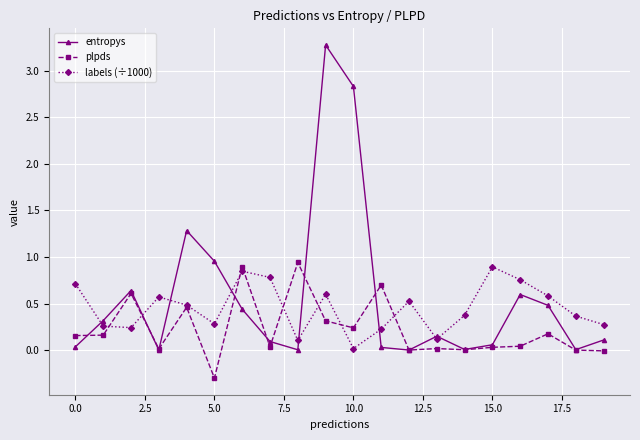

In entropys, how many points are lower than both neighbors (excluding endpoints)?

5